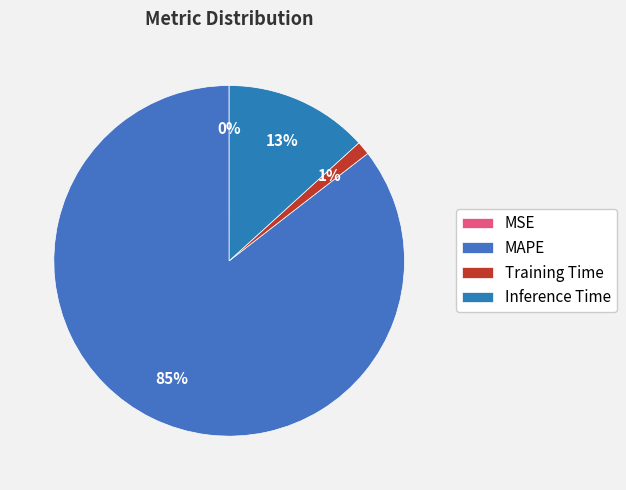

What percentage is the Training Time slice, to the nearest percent?

1%